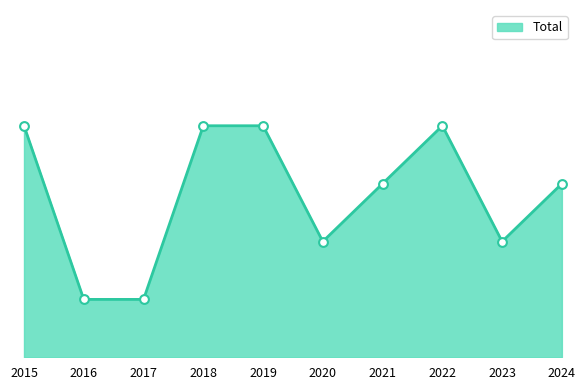

Does the chart have visible grid lines?

No